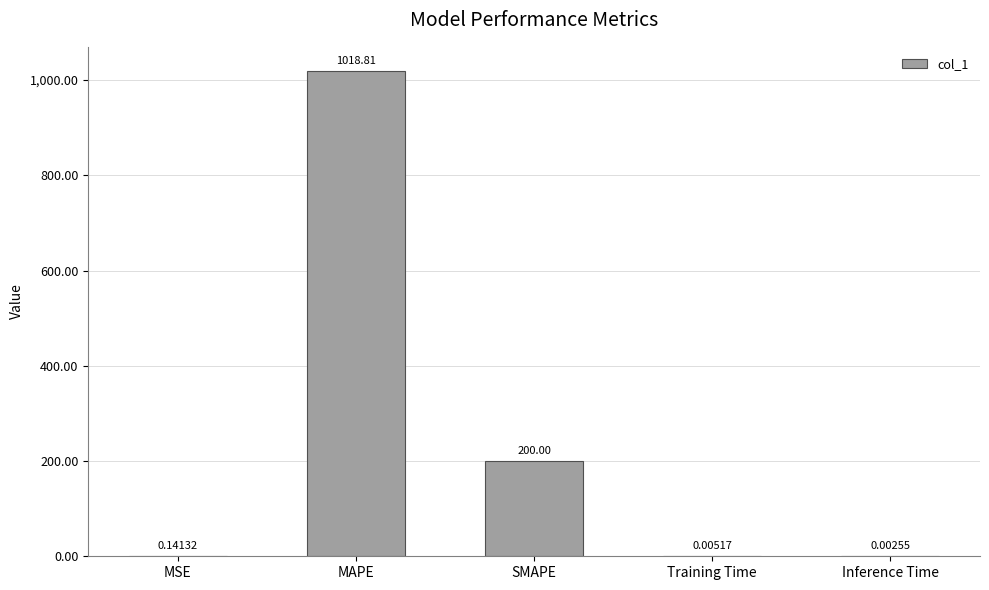

The chart shows a value of 323.0 at SMAPE. True or false?

False